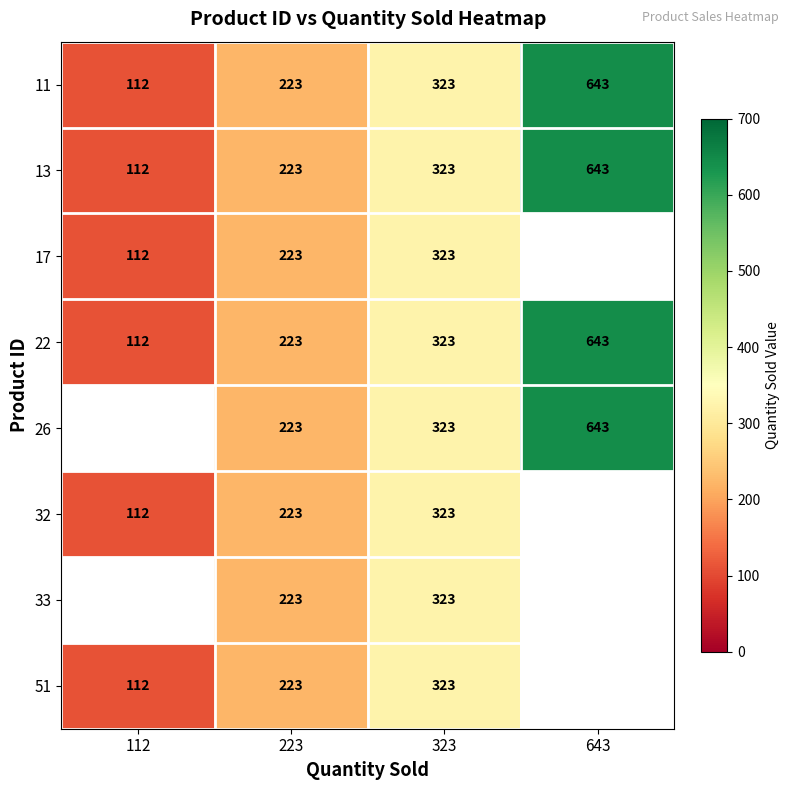

What is the difference between the maximum and second lowest values in the 22 series?

420